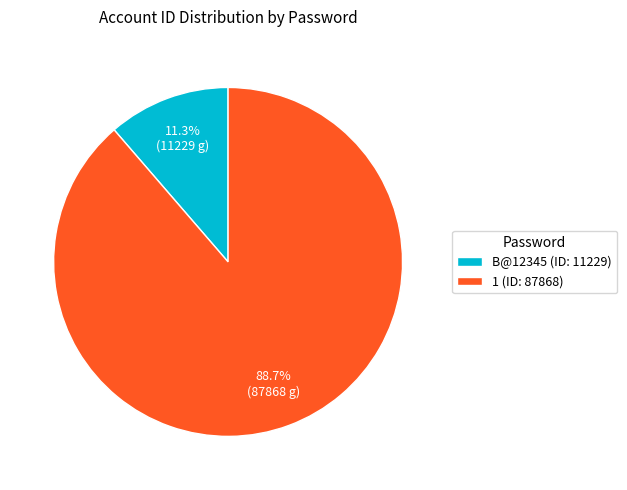

Which category accounts for the majority?

1